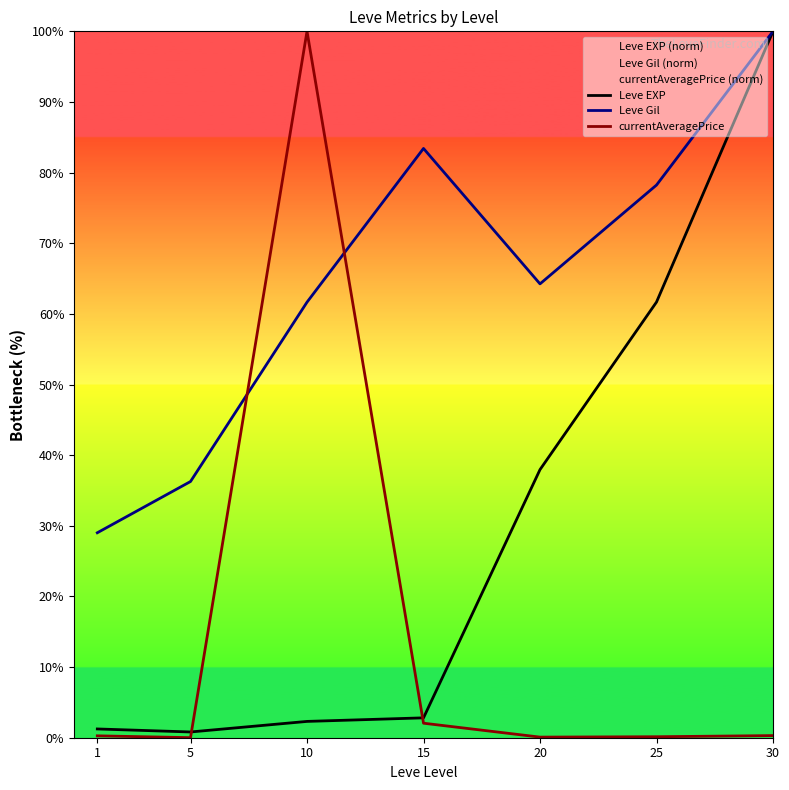

At which category does the chart reach its minimum across all series?

5